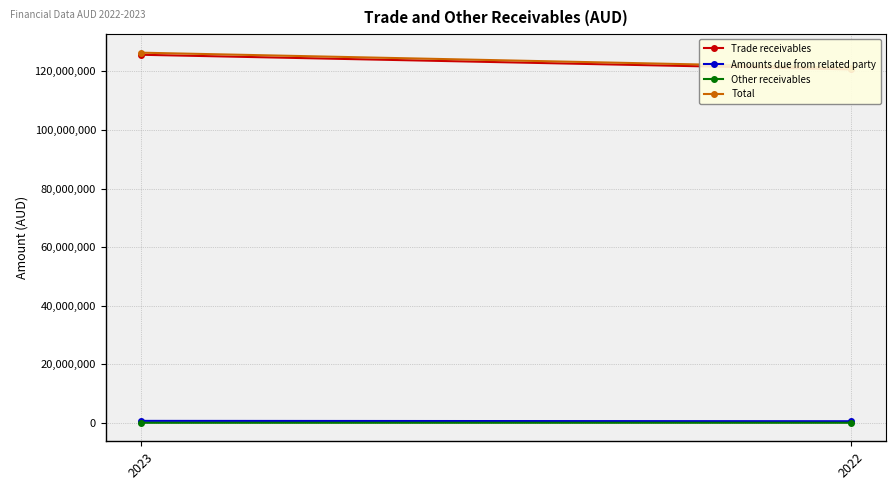

Reading right to left, extract all data points from this chart.

Trade receivables: 120689684	125686659
Amounts due from related party: 563747	679869
Other receivables: 35876	32014
Total: 121289307	126398542